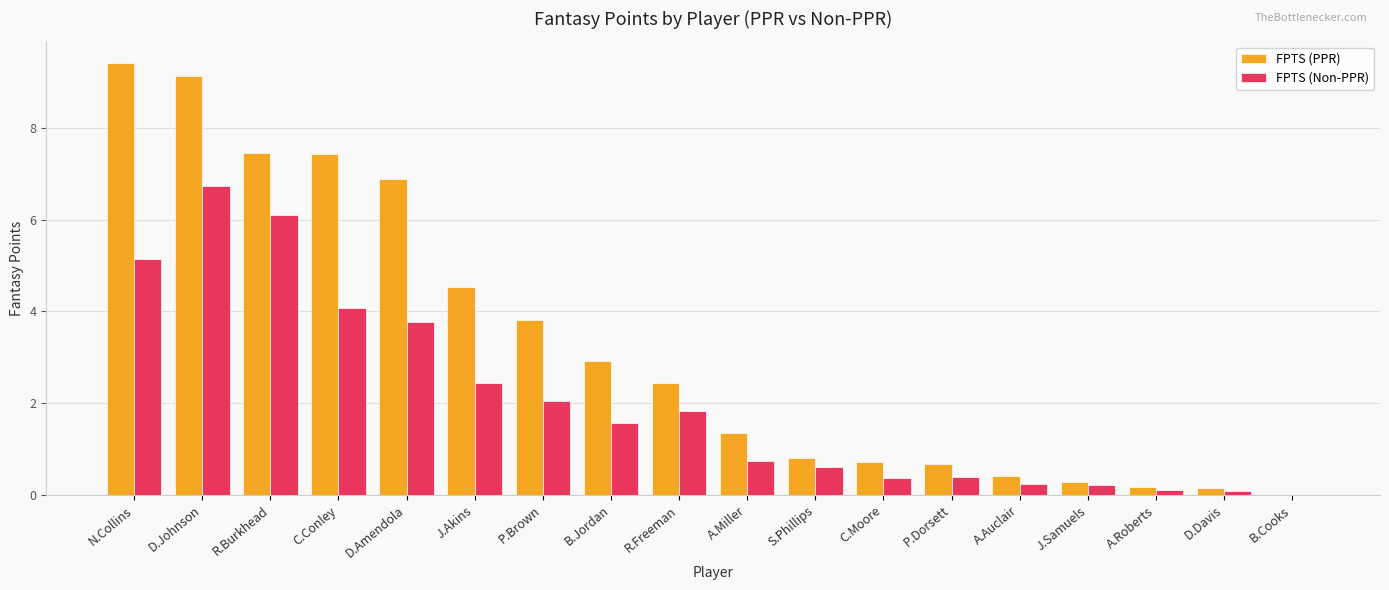

At which category is the sum across all series the highest?

D.Johnson